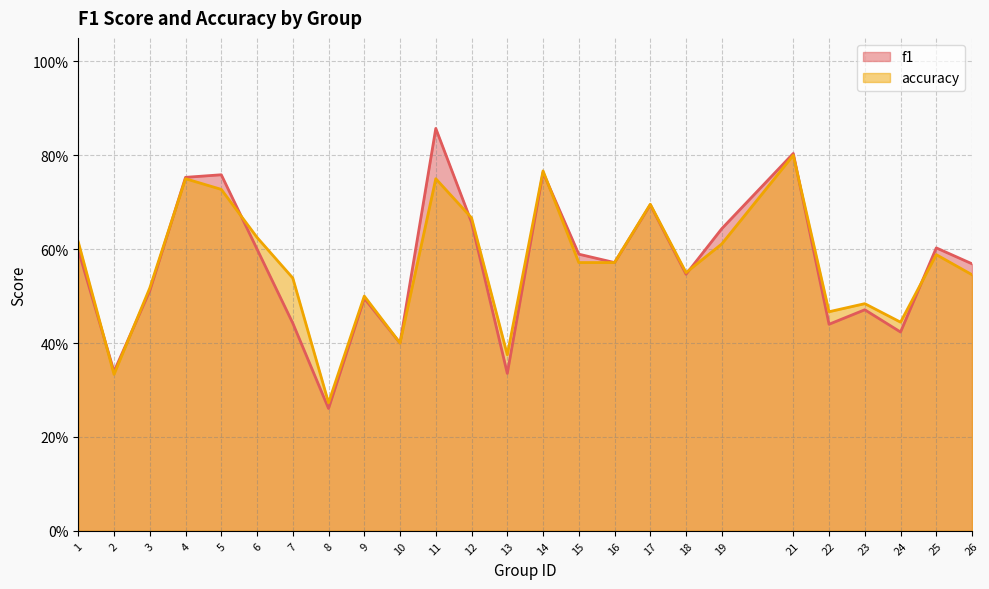

What are all the series names shown in the legend?

f1, accuracy